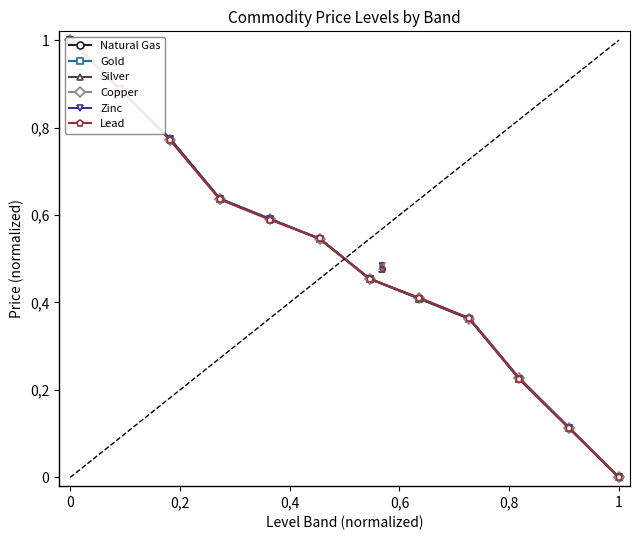

How many lines are shown in the chart?

6